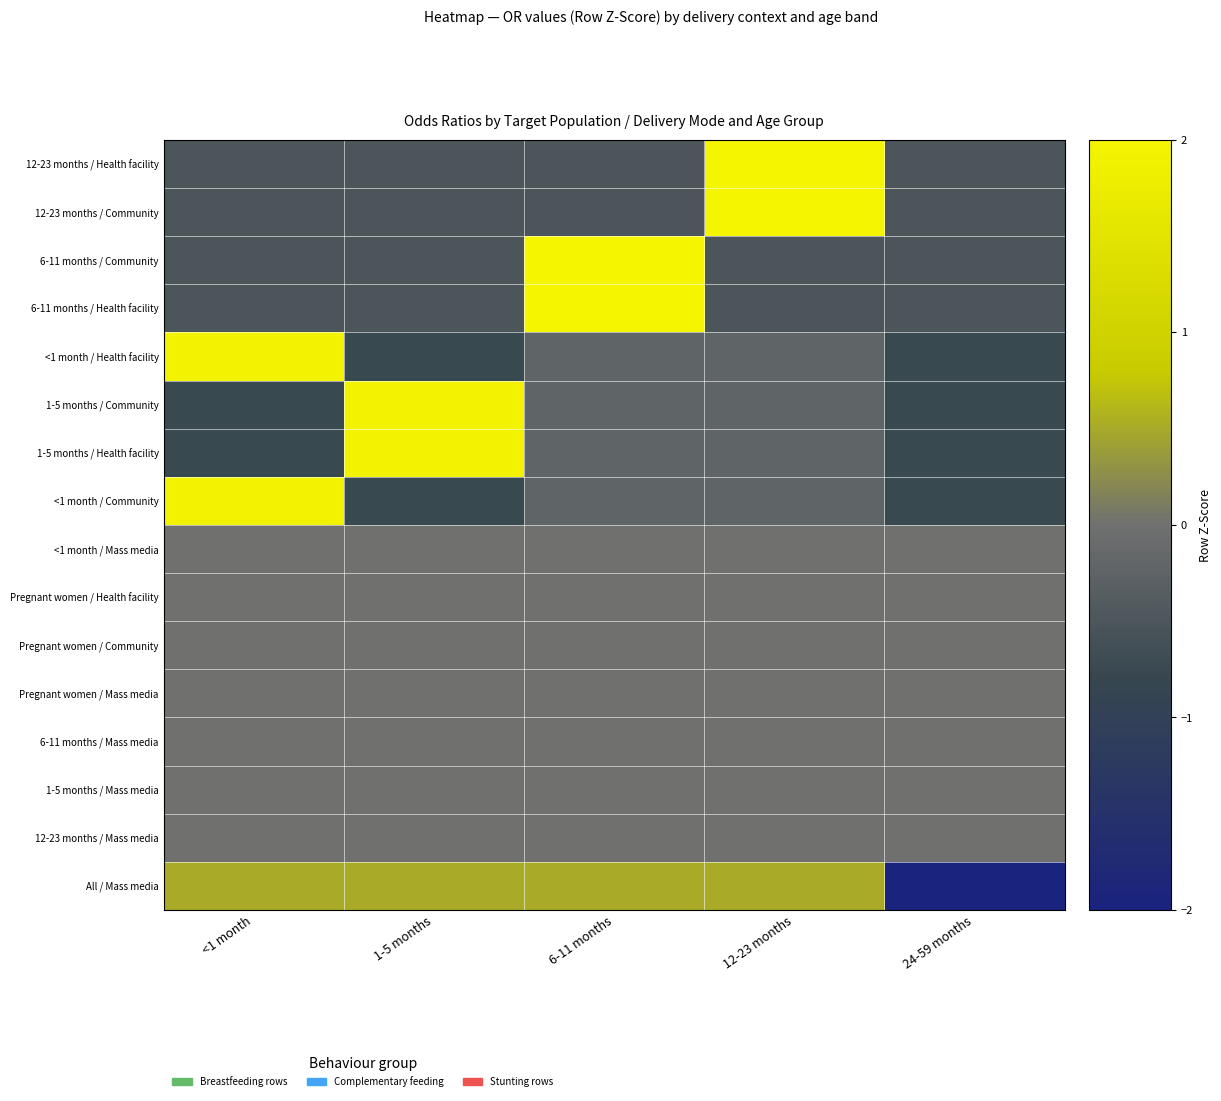

Reading right to left, list all the values displayed in this chart.

12-23 months / Health facility: 24-59 months=-0.5	12-23 months=2.0	6-11 months=-0.5	1-5 months=-0.5	<1 month=-0.5
12-23 months / Community: 24-59 months=-0.5	12-23 months=2.0	6-11 months=-0.5	1-5 months=-0.5	<1 month=-0.5
6-11 months / Community: 24-59 months=-0.5	12-23 months=-0.5	6-11 months=2.0	1-5 months=-0.5	<1 month=-0.5
6-11 months / Health facility: 24-59 months=-0.5	12-23 months=-0.5	6-11 months=2.0	1-5 months=-0.5	<1 month=-0.5
<1 month / Health facility: 24-59 months=-0.8	12-23 months=-0.2	6-11 months=-0.2	1-5 months=-0.8	<1 month=1.9
1-5 months / Community: 24-59 months=-0.8	12-23 months=-0.2	6-11 months=-0.2	1-5 months=1.9	<1 month=-0.8
1-5 months / Health facility: 24-59 months=-0.8	12-23 months=-0.2	6-11 months=-0.2	1-5 months=1.9	<1 month=-0.8
<1 month / Community: 24-59 months=-0.8	12-23 months=-0.2	6-11 months=-0.2	1-5 months=-0.8	<1 month=1.9
<1 month / Mass media: 24-59 months=0.0	12-23 months=0.0	6-11 months=0.0	1-5 months=0.0	<1 month=0.0
Pregnant women / Health facility: 24-59 months=0.0	12-23 months=0.0	6-11 months=0.0	1-5 months=0.0	<1 month=0.0
Pregnant women / Community: 24-59 months=0.0	12-23 months=0.0	6-11 months=0.0	1-5 months=0.0	<1 month=0.0
Pregnant women / Mass media: 24-59 months=0.0	12-23 months=0.0	6-11 months=0.0	1-5 months=0.0	<1 month=0.0
6-11 months / Mass media: 24-59 months=0.0	12-23 months=0.0	6-11 months=0.0	1-5 months=0.0	<1 month=0.0
1-5 months / Mass media: 24-59 months=0.0	12-23 months=0.0	6-11 months=0.0	1-5 months=0.0	<1 month=0.0
12-23 months / Mass media: 24-59 months=0.0	12-23 months=0.0	6-11 months=0.0	1-5 months=0.0	<1 month=0.0
All / Mass media: 24-59 months=-2.0	12-23 months=0.5	6-11 months=0.5	1-5 months=0.5	<1 month=0.5